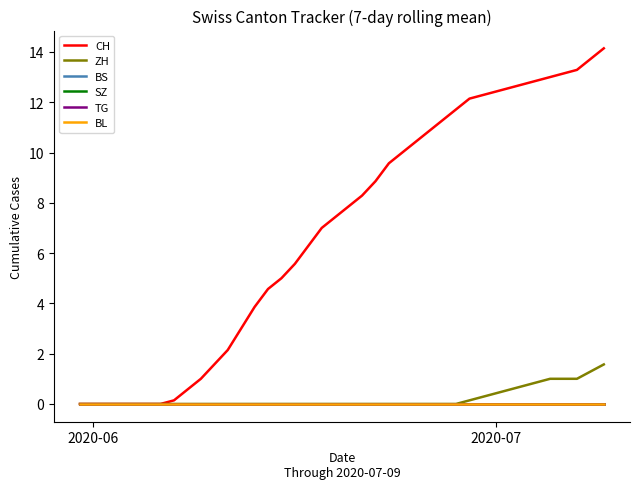

Does the chart have visible grid lines?

No